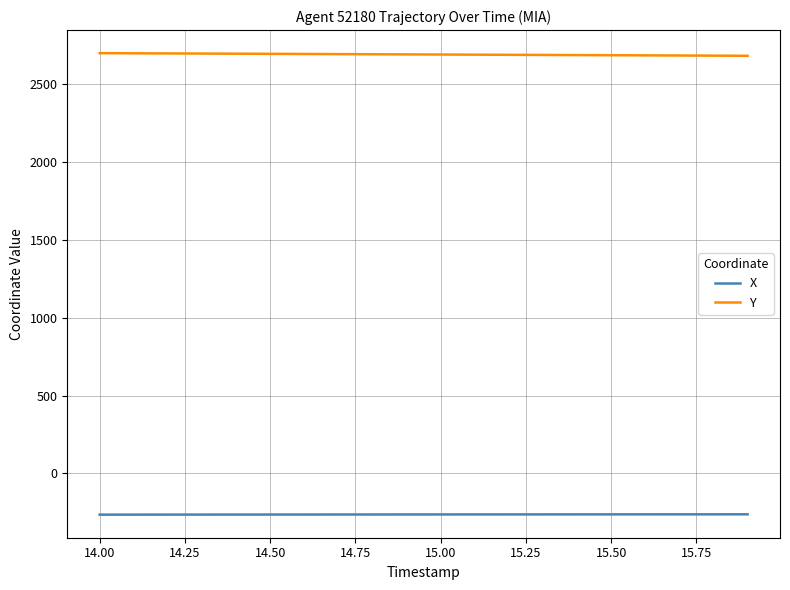

True or false: Y and X cross at least once.

False